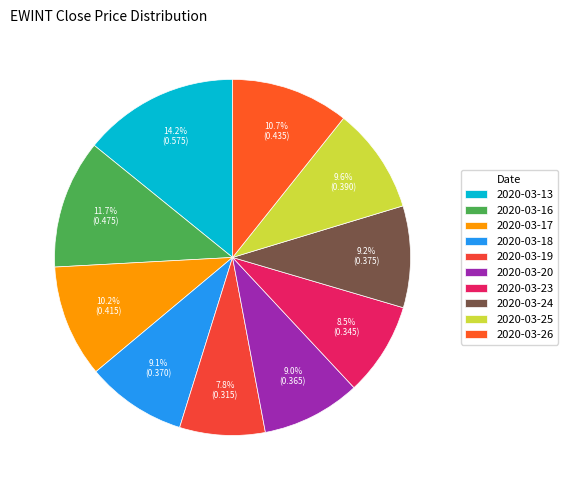

Does 2020-03-24 account for over 50% of the chart?

No